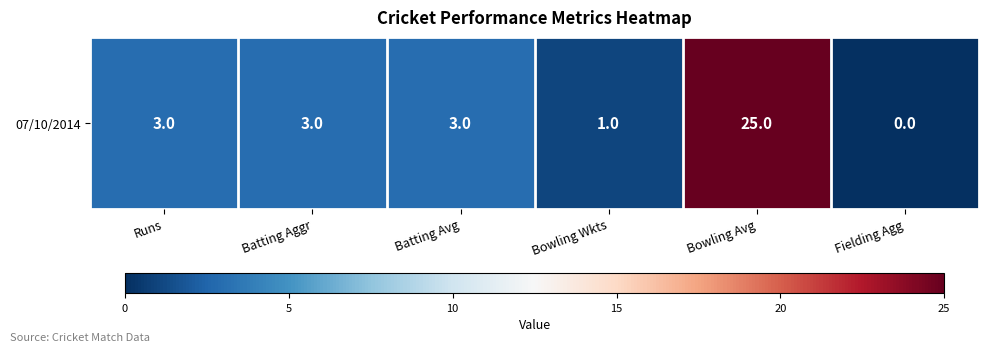

Reading left to right, transcribe all the data shown in this chart.

Runs=3	Batting Aggr=3	Batting Avg=3	Bowling Wkts=1	Bowling Avg=25	Fielding Agg=0